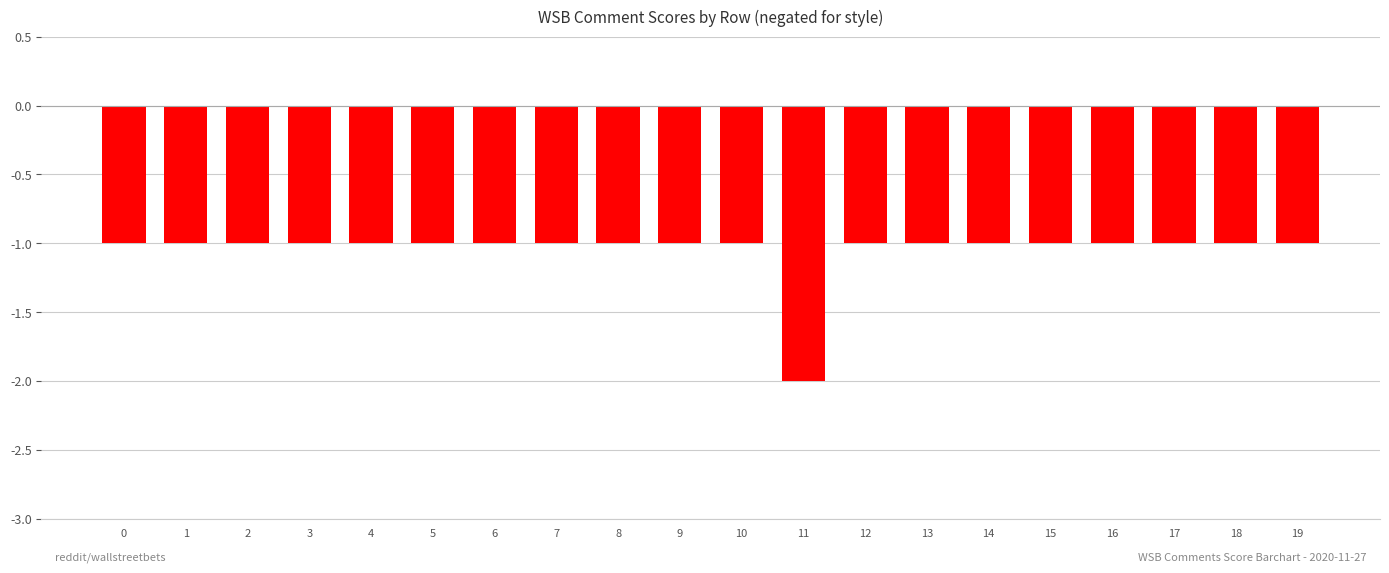

What is the sum of all values?

-21